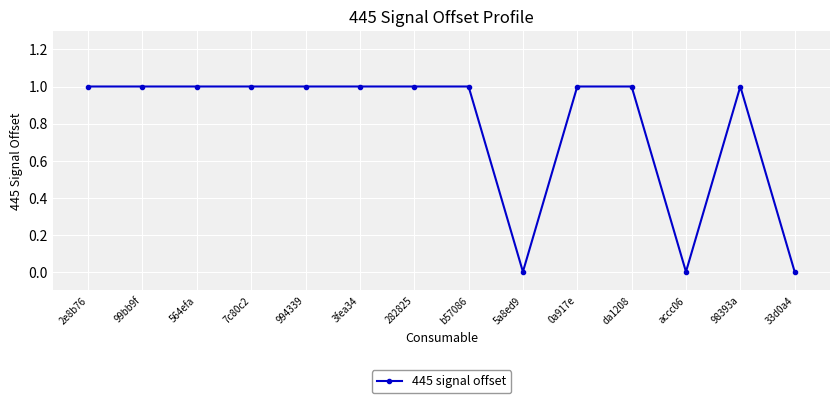

The value at 282825 is 1. True or false?

True